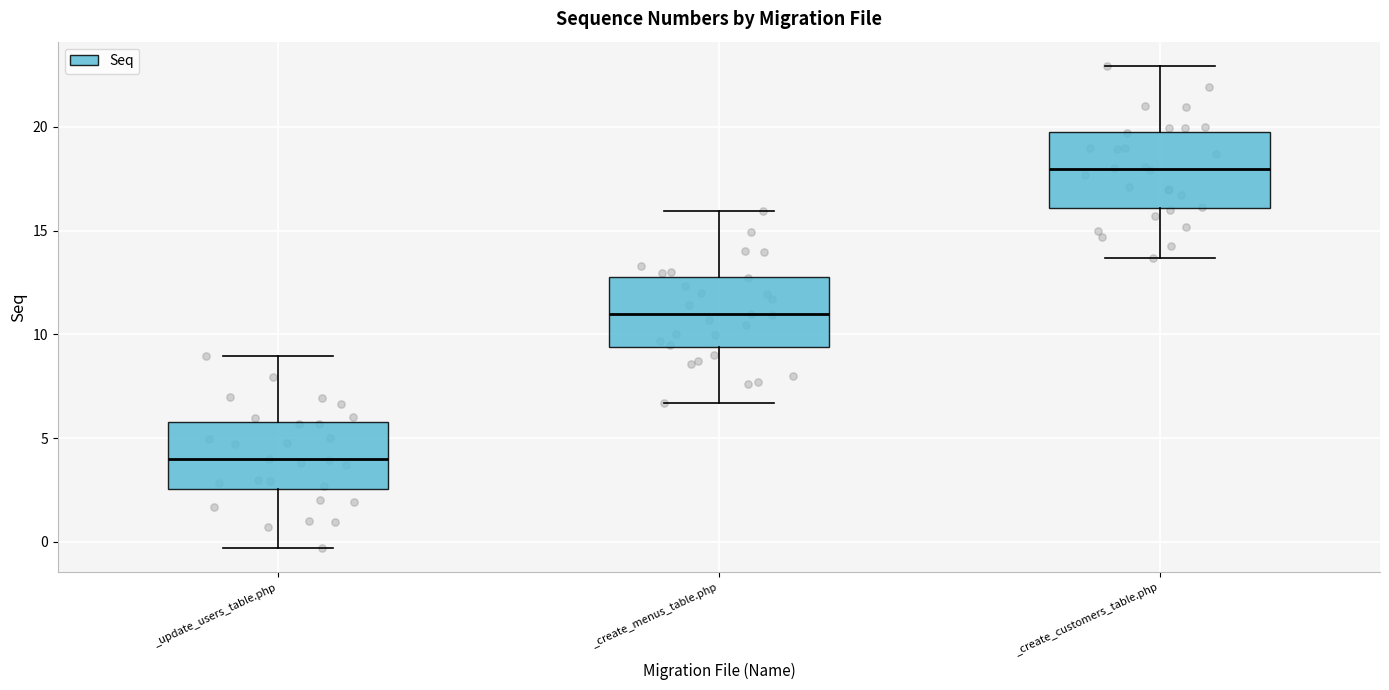

Reading left to right, read every box against the y-axis: the position of its median line, the range the box covers, and the ends of its whiskers. The values are not printed on the chart, so give them approximately, as read against the axis.

_update_users_table.php: median 4.0, box 2.5 to 6.0, whiskers -0.5 to 9.0
_create_menus_table.php: median 11.0, box 9.5 to 13.0, whiskers 6.5 to 16.0
_create_customers_table.php: median 18.0, box 16.0 to 20.0, whiskers 13.5 to 23.0